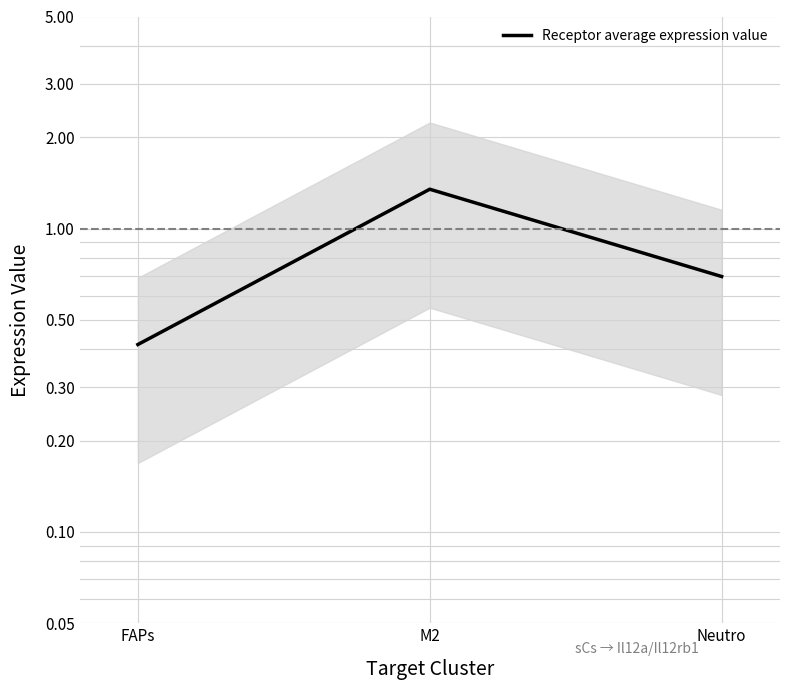

How many values are between 0 and 1?

2